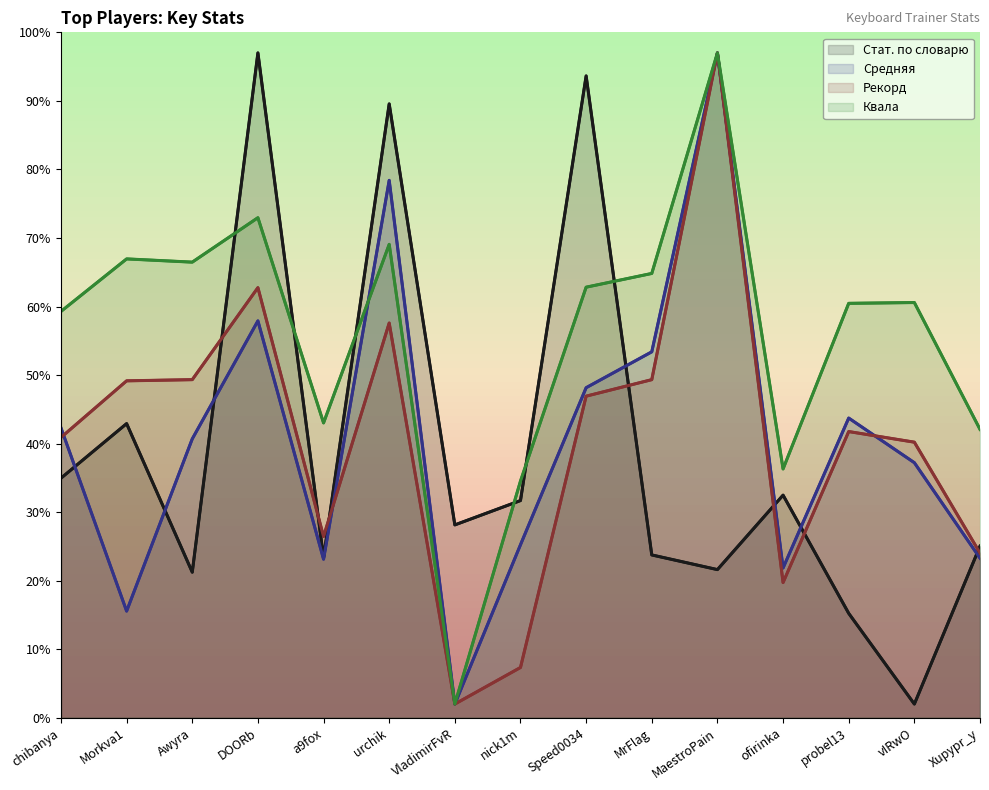

What is the average value of the Средняя series?

40.7